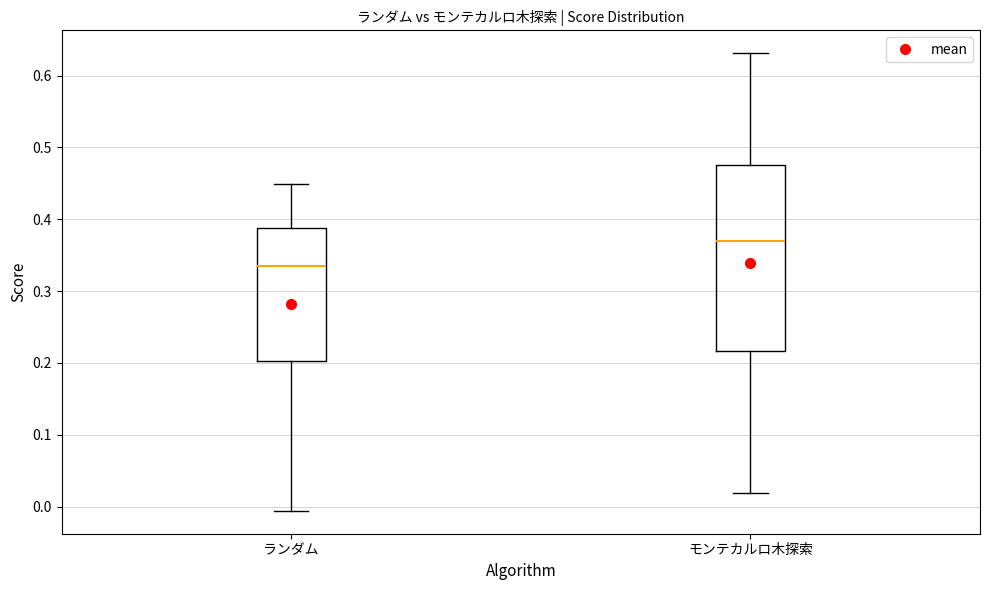

Comparing the boxes themselves (not the whiskers), which one is the tallest?

モンテカルロ木探索